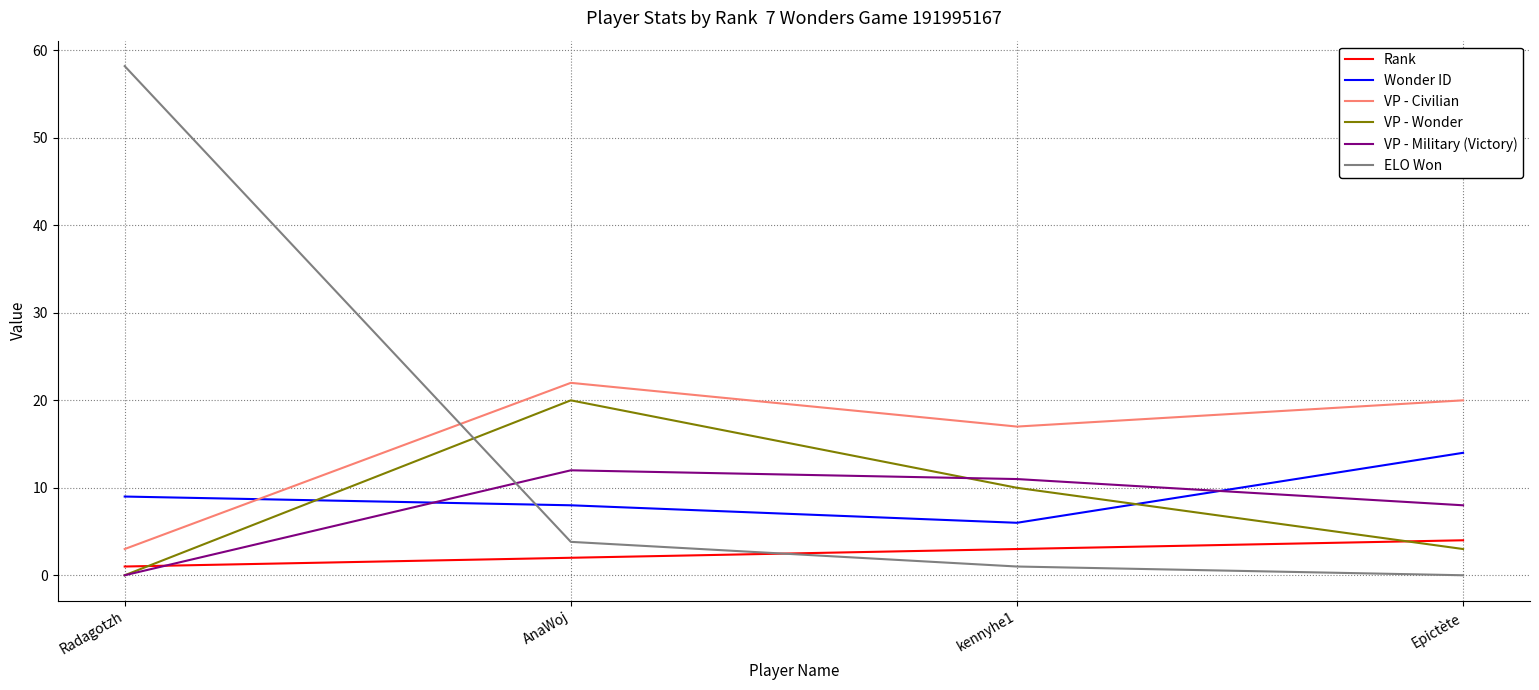

Reading left to right, transcribe all the data shown in this chart.

Rank: Radagotzh=1.0	AnaWoj=2.0	kennyhe1=3.0	Epictète=4.0
Wonder ID: Radagotzh=9.0	AnaWoj=8.0	kennyhe1=6.0	Epictète=14.0
VP - Civilian: Radagotzh=3.0	AnaWoj=22.0	kennyhe1=17.0	Epictète=20.0
VP - Wonder: Radagotzh=0.0	AnaWoj=20.0	kennyhe1=10.0	Epictète=3.0
VP - Military (Victory): Radagotzh=0.0	AnaWoj=12.0	kennyhe1=11.0	Epictète=8.0
ELO Won: Radagotzh=58.2	AnaWoj=3.8	kennyhe1=1.0	Epictète=0.0